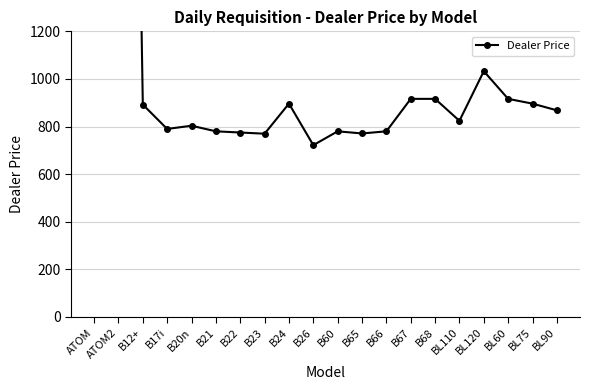

True or false: there are more than 2 points higher than both neighbors.

True